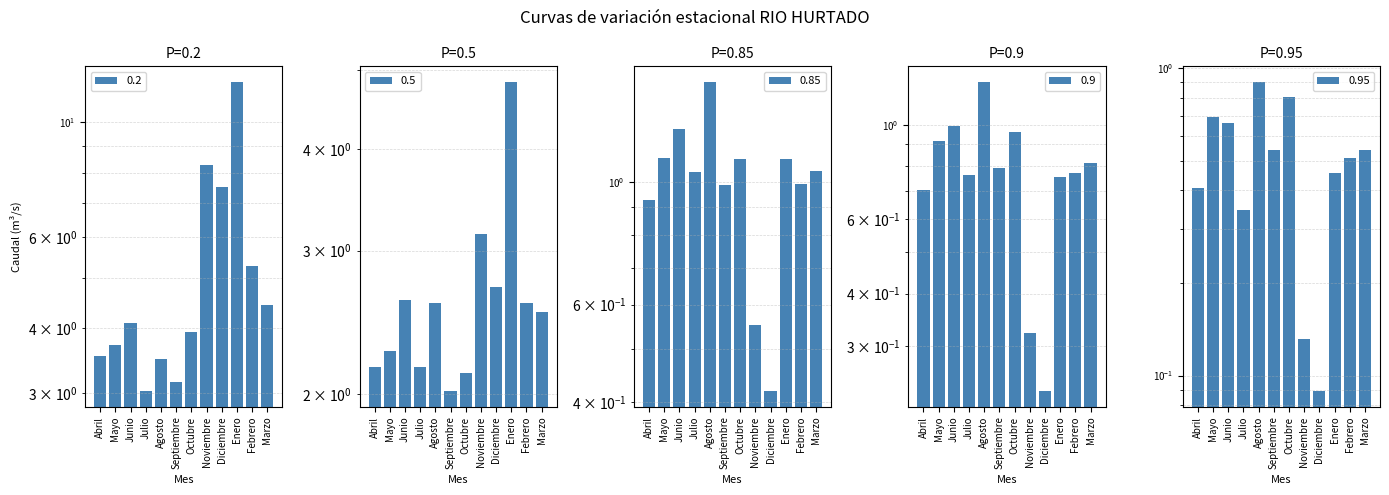

At which category does the chart reach its peak across all series?

Enero